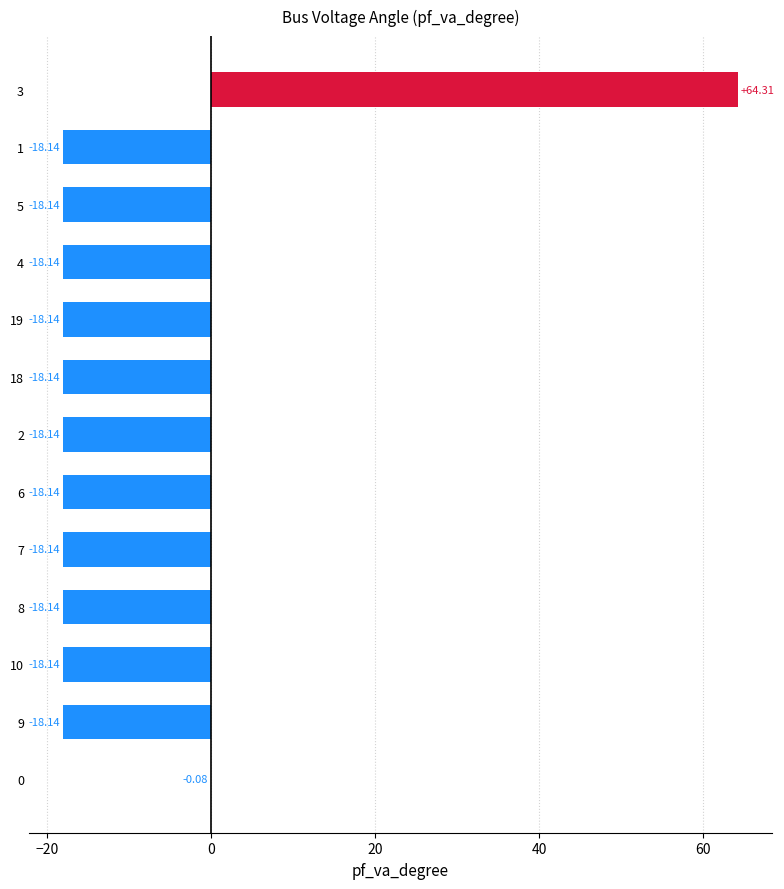

How many positive values are there?

1